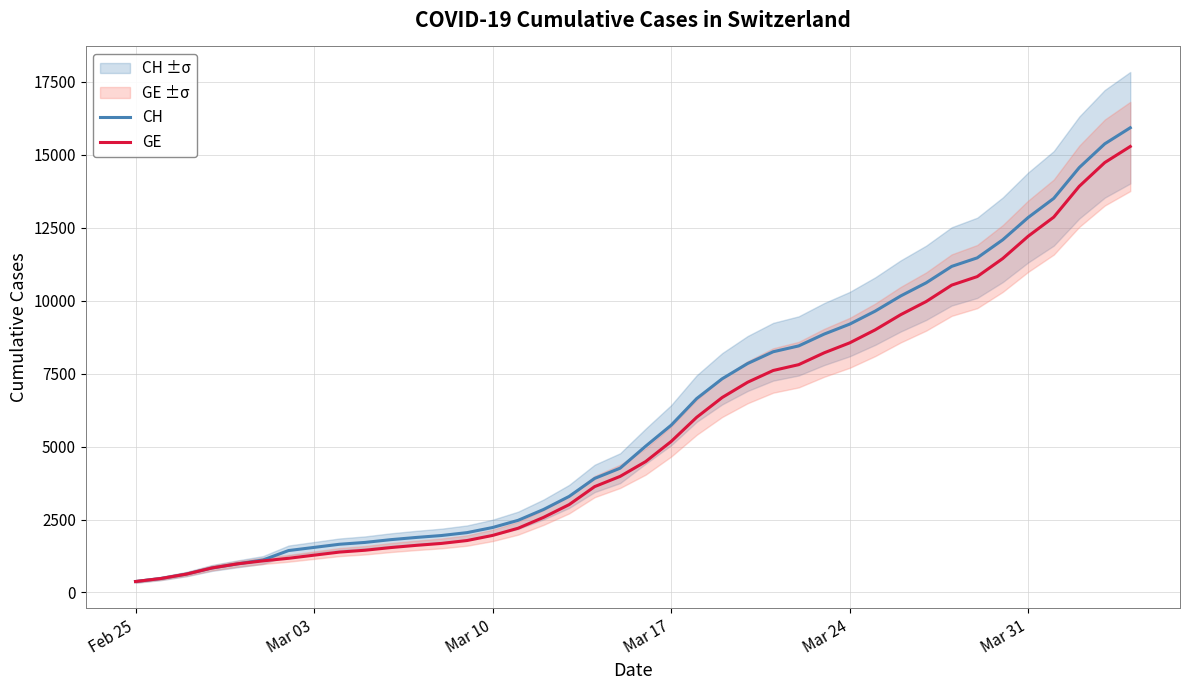

True or false: CH and GE cross at least once.

False